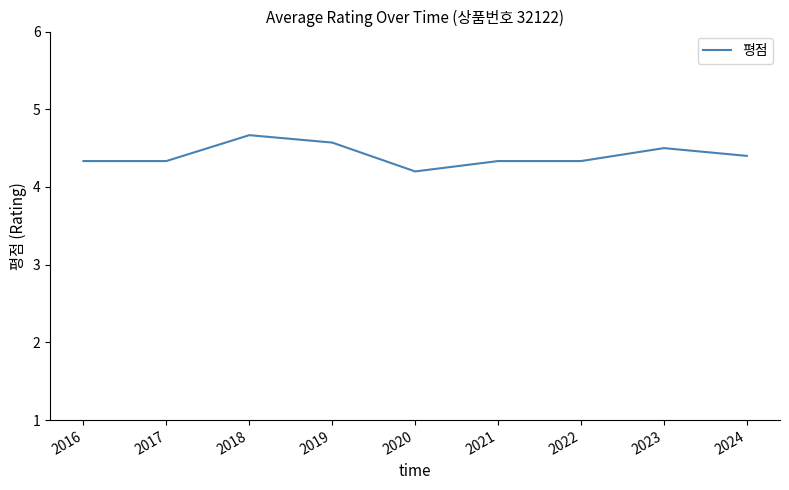

What is the sum of all values?

39.7